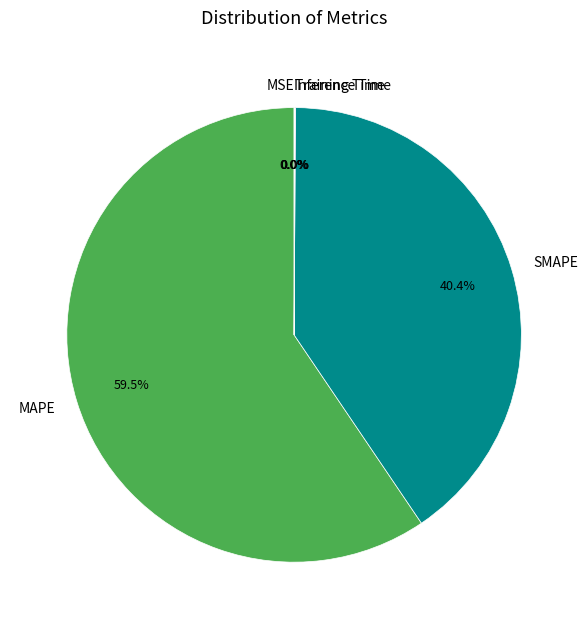

What is the largest slice in the pie chart?

MAPE